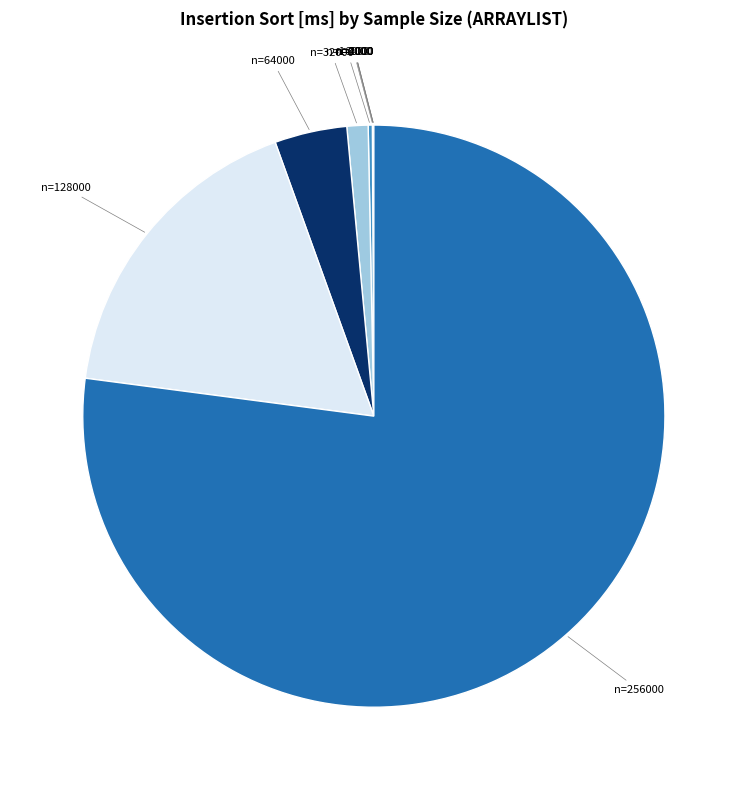

Which category has the biggest portion of the pie?

n=256000